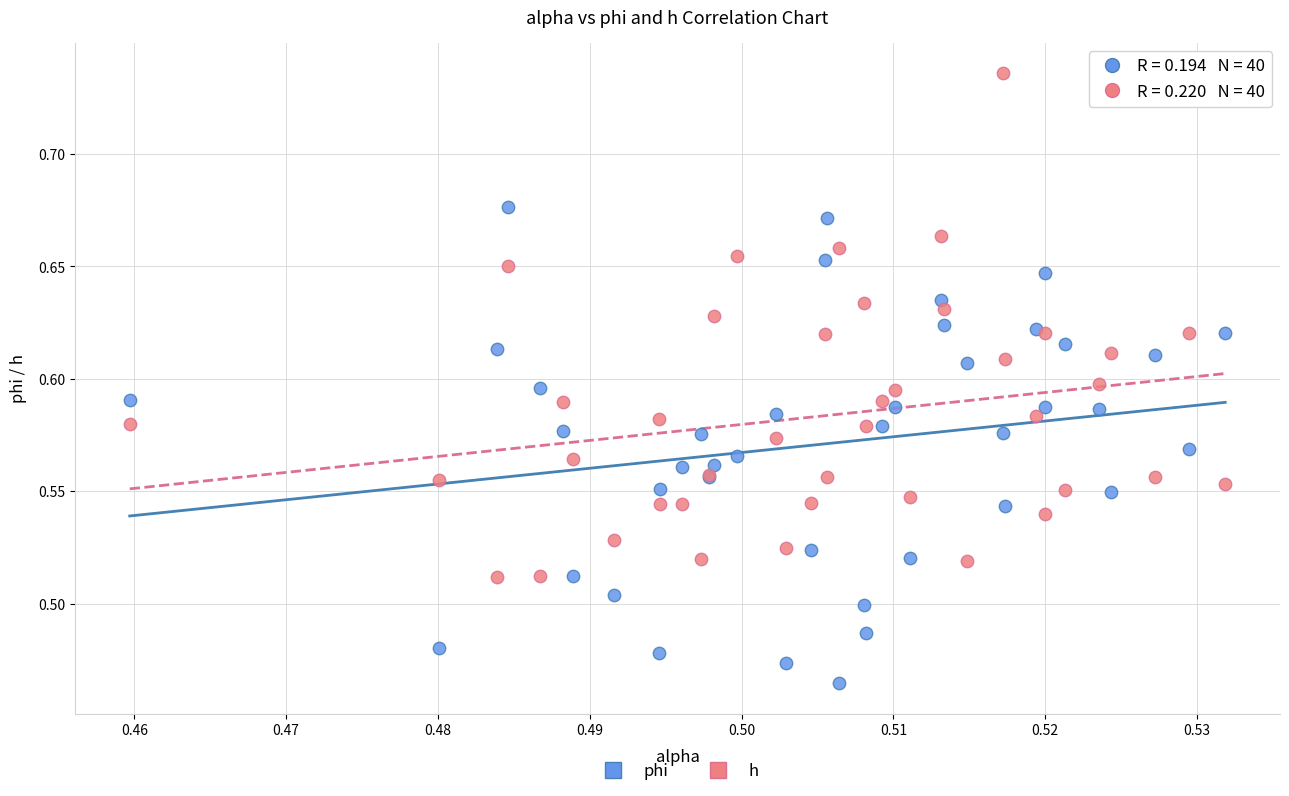

Which series has the widest spread of Y values?

h